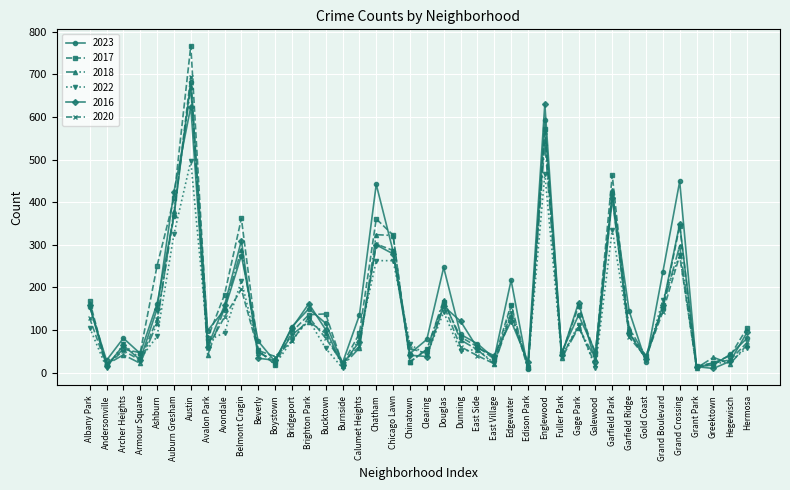

Read the 2020 value at Albany Park.

128